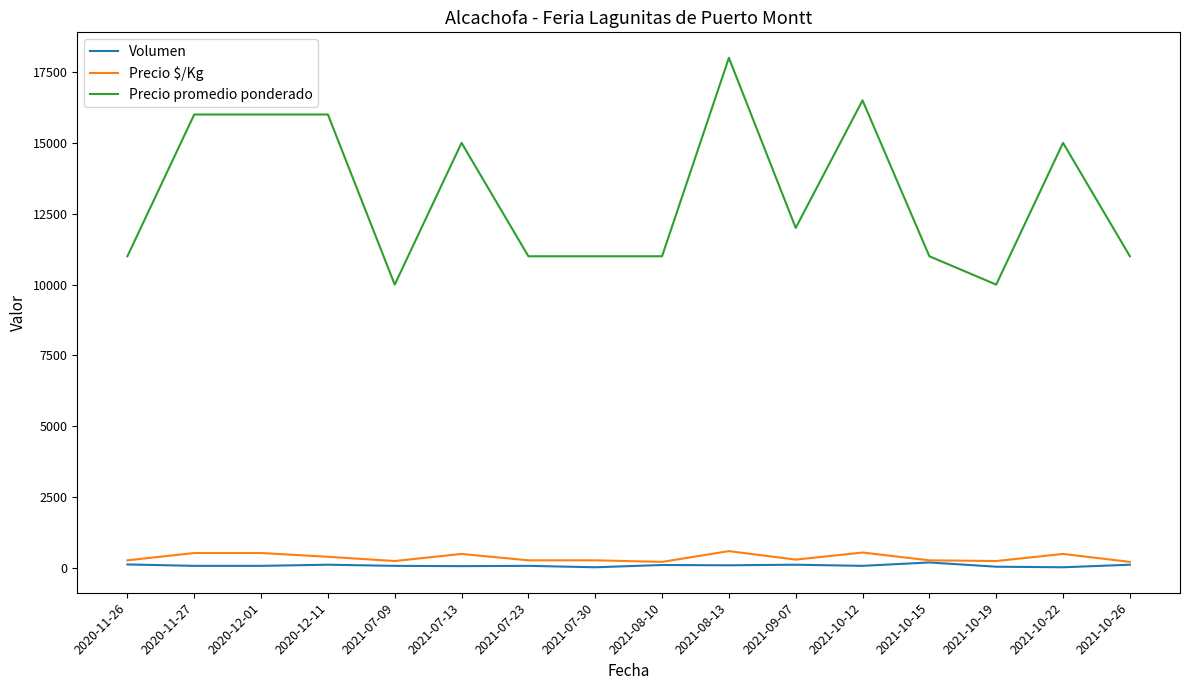

At which category is the sum across all series the highest?

2021-08-13